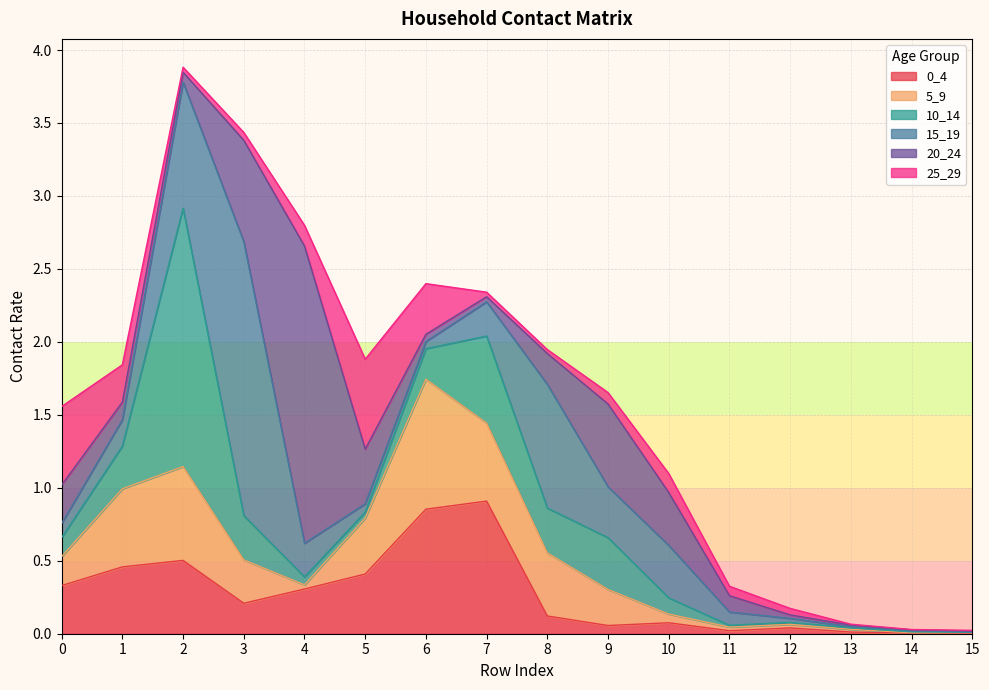

What is the difference between the maximum and minimum values in the 25_29 series?

0.6